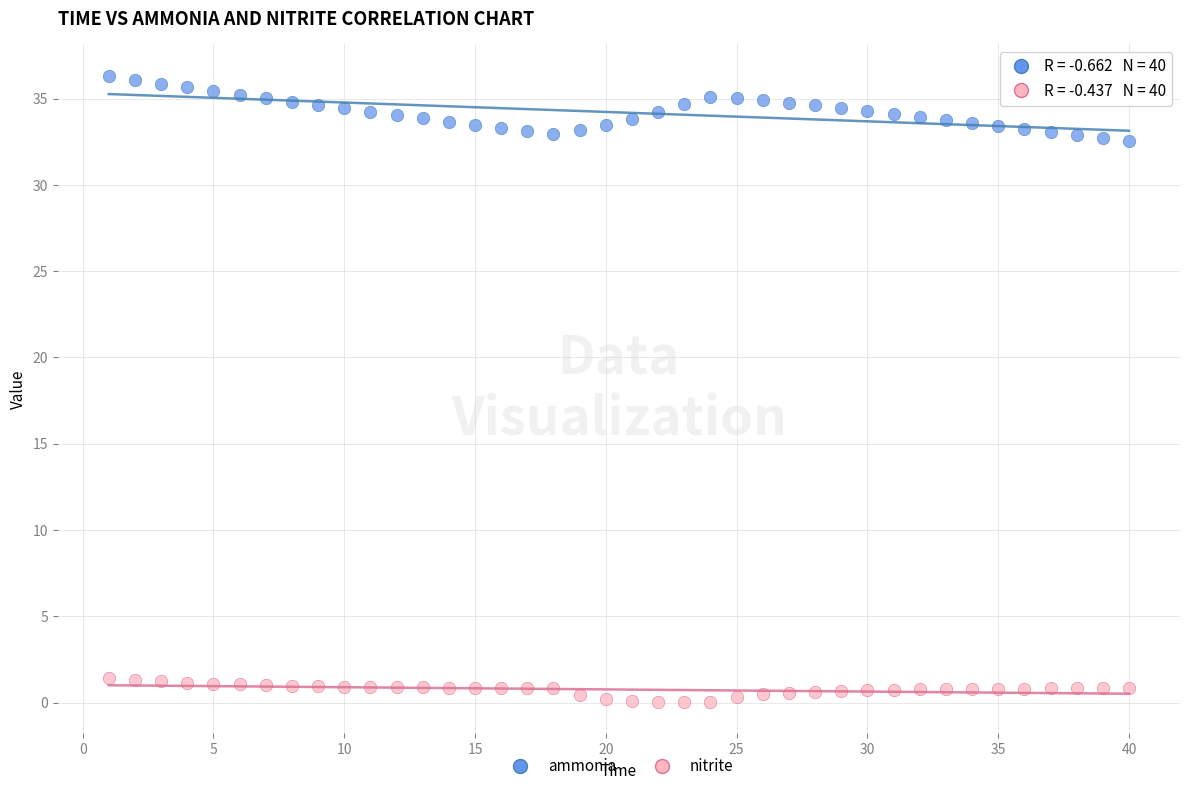

Across all data points, what is the range of X values (max minus min)?

39.0